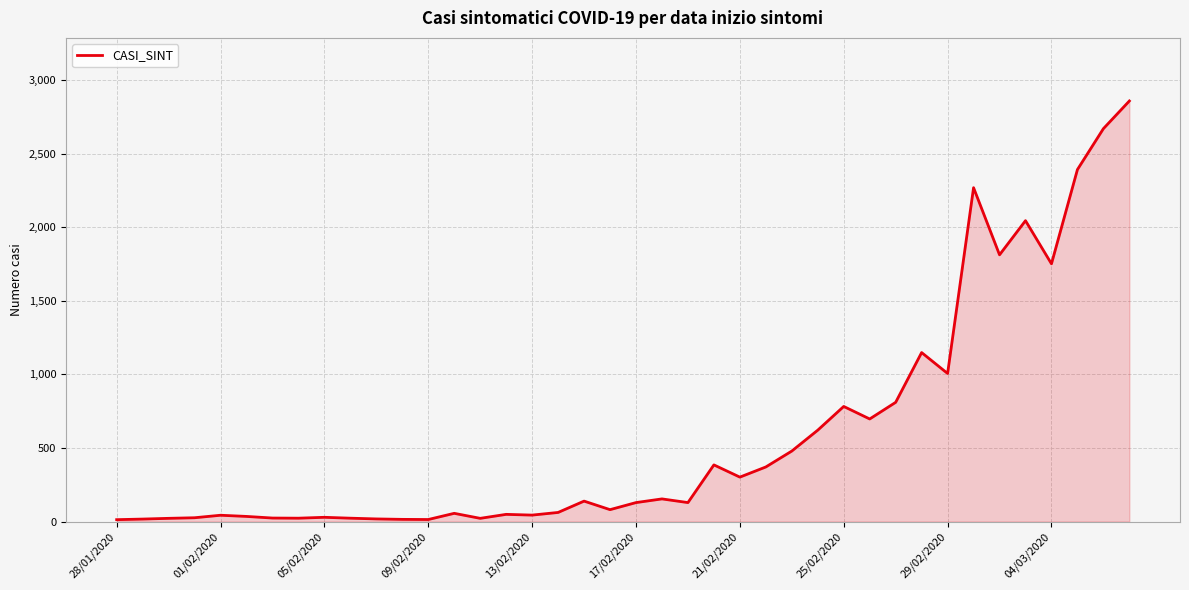

What is the difference between the maximum and minimum values?

2844